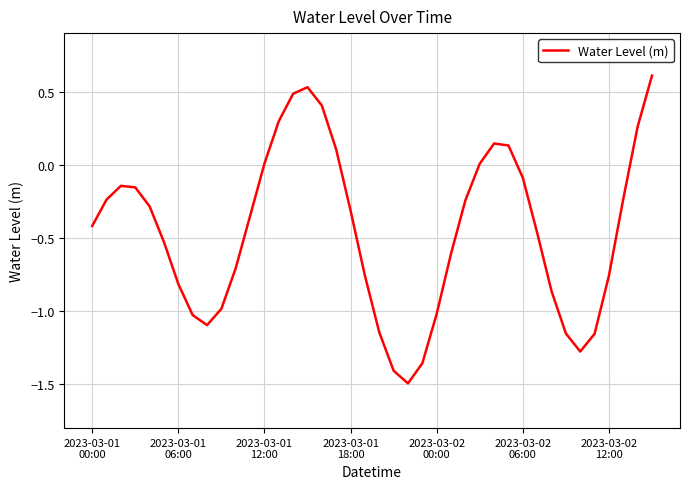

What is the minimum value shown in the chart?

-1.5